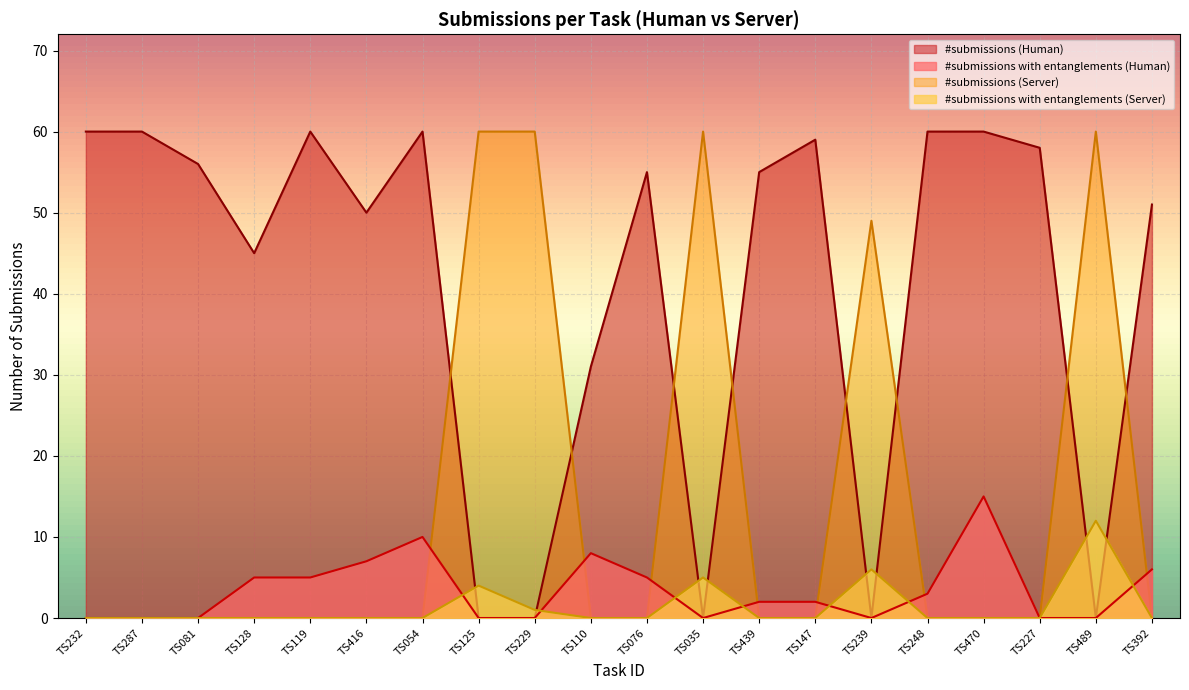

What position from the left is TS119?

5